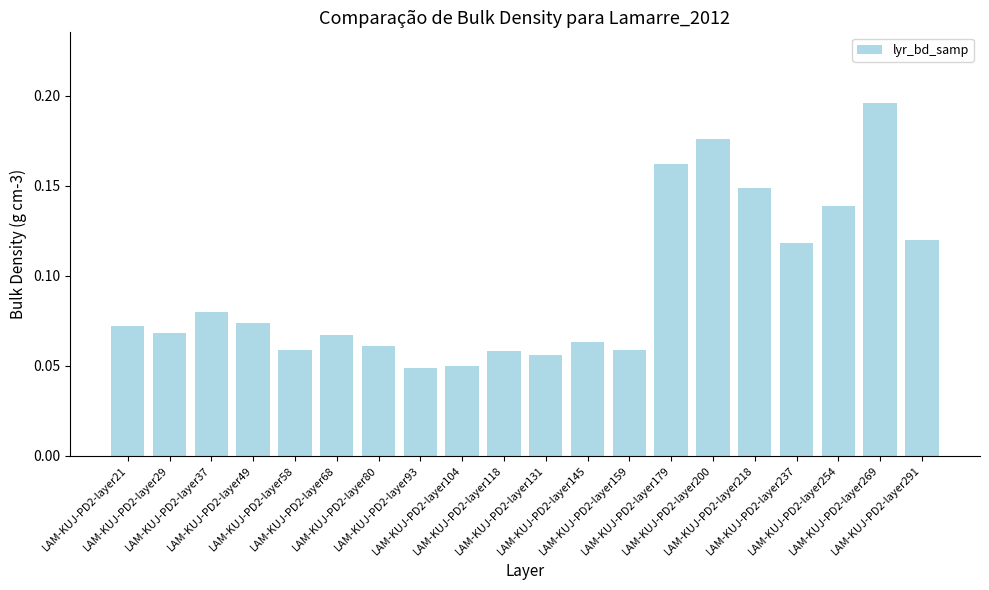

What is the sum of all values?

1.9